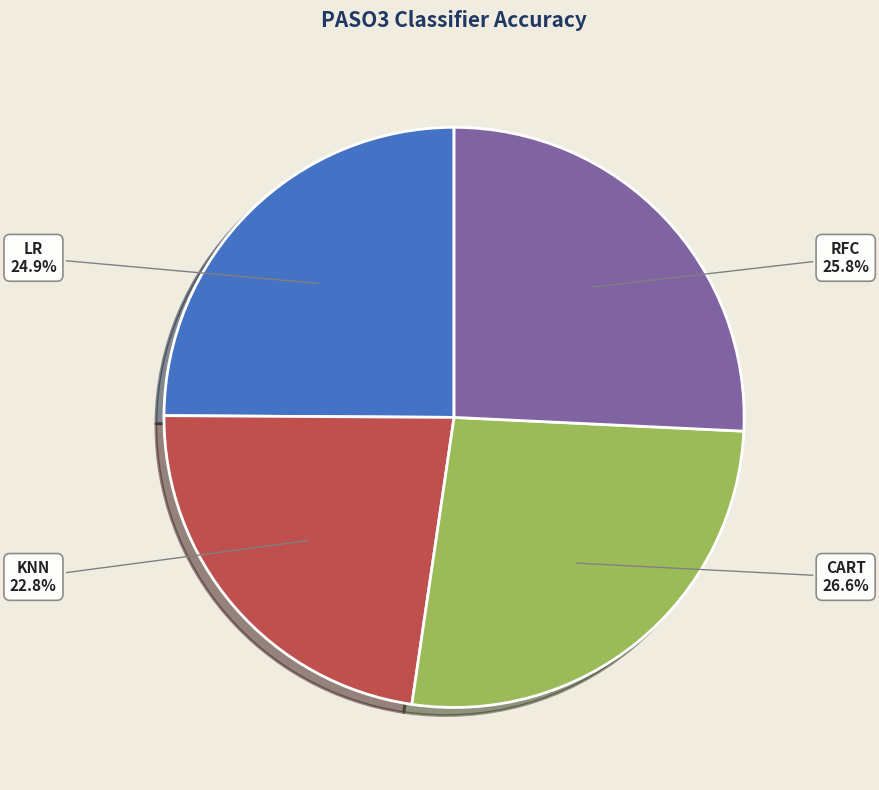

What is the smallest slice in the pie chart?

KNN